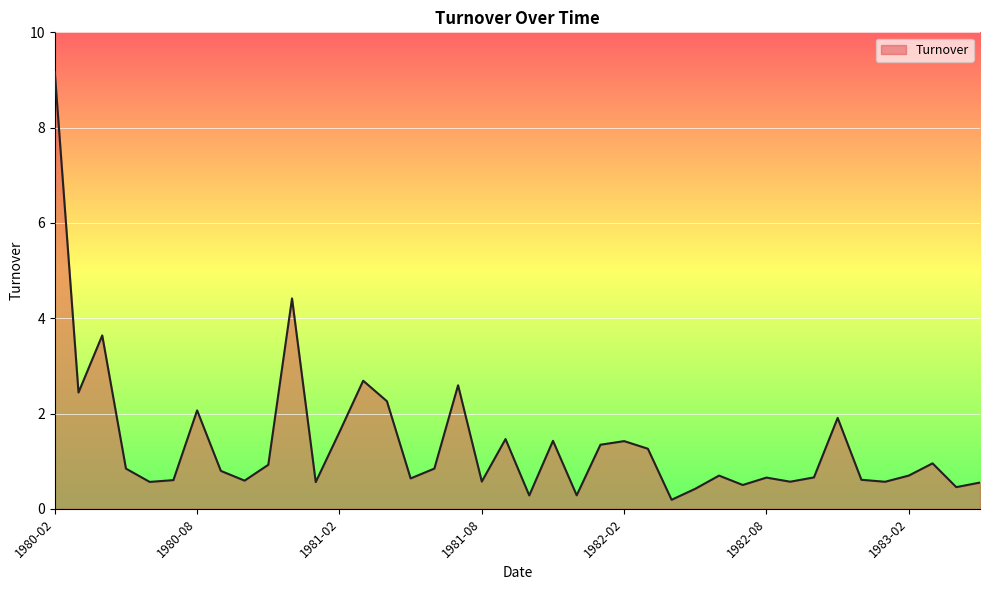

What is the difference between the maximum and minimum values?

9.0